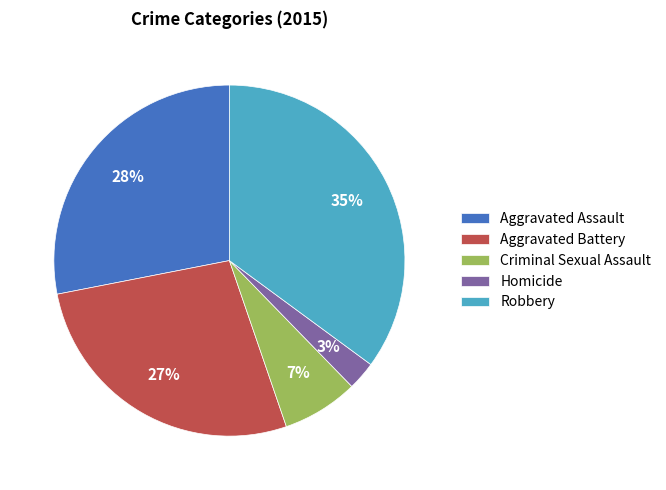

The Homicide slice represents 3% of the pie. True or false?

True